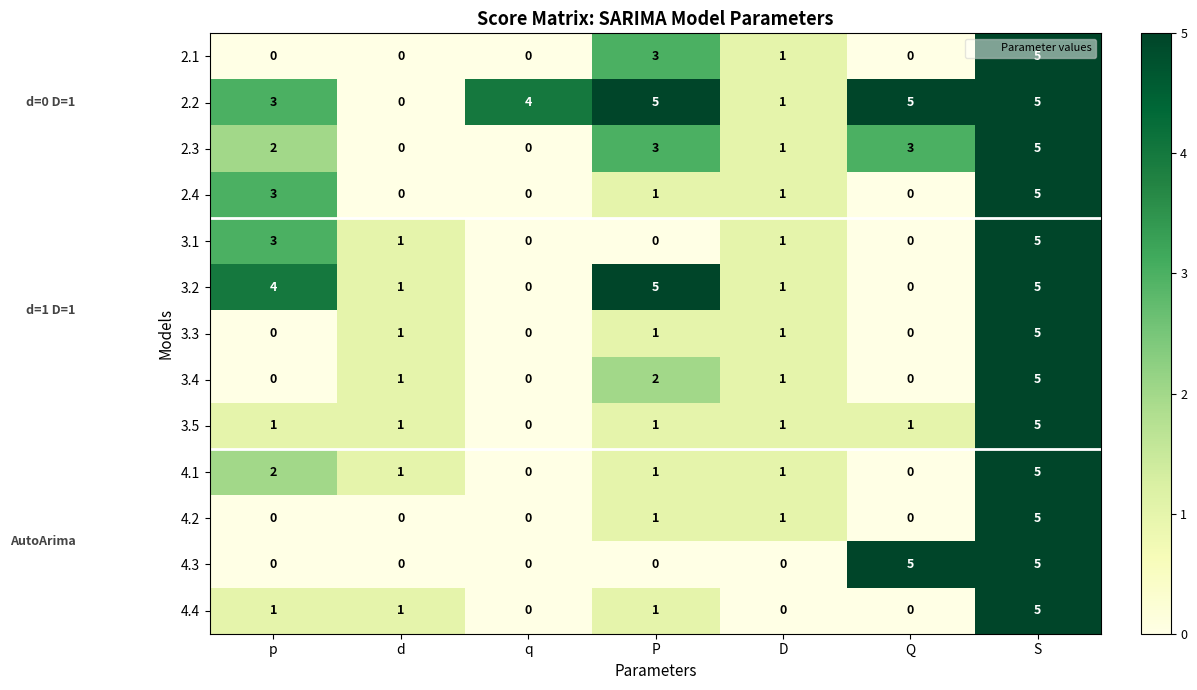

The 3.4 series shows 9 at S. True or false?

False